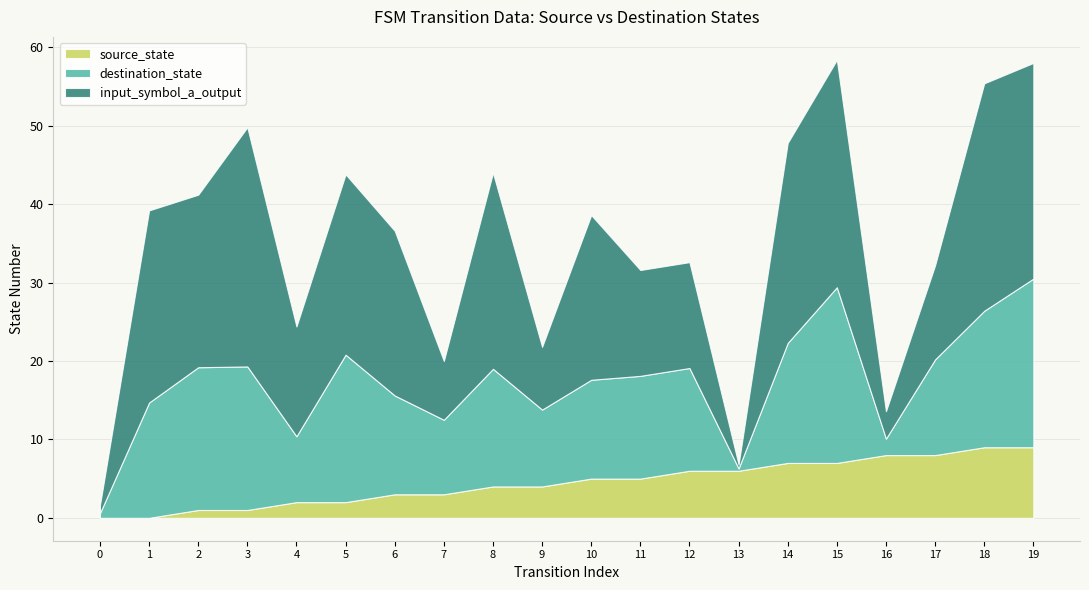

What is the total value across all series at 5?

43.8